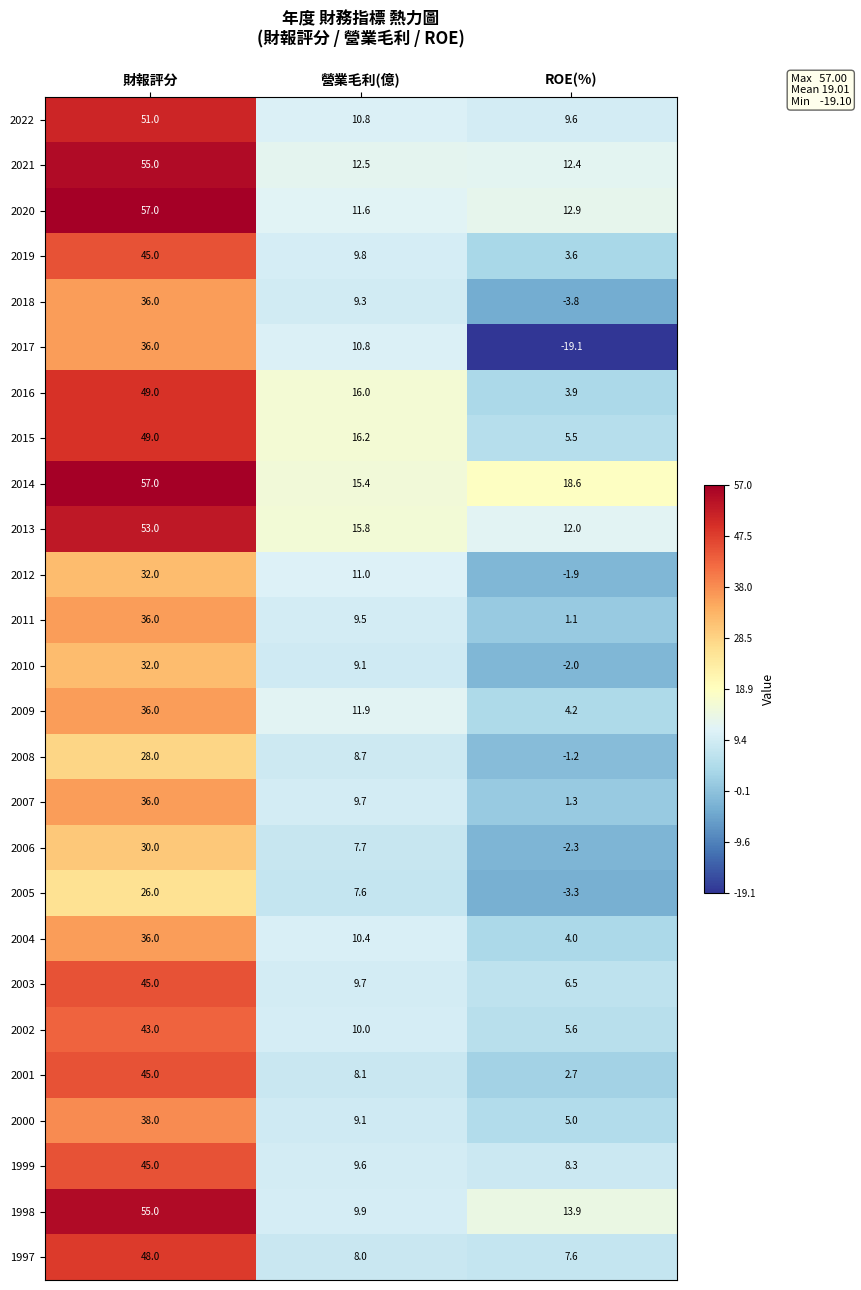

What is the sum of the 2016 values at 營業毛利(億) and 財報評分?

65.0